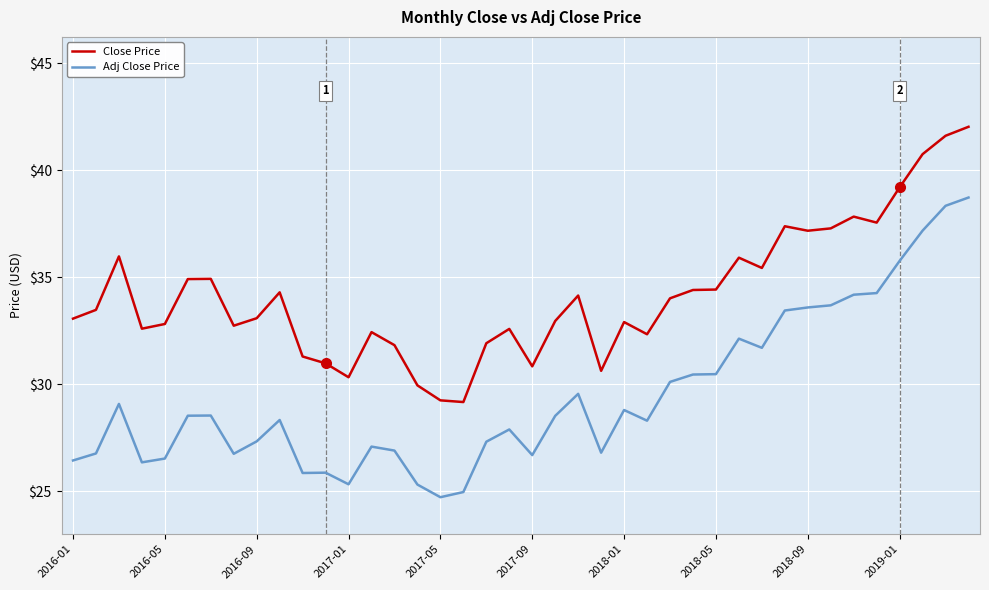

What is the difference between the maximum and minimum values in the Close Price series?

12.9